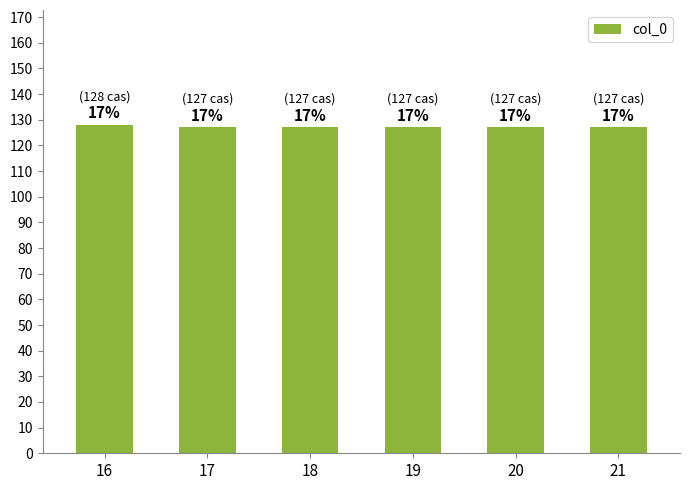

Approximately how many times larger is the value at 20 compared to 19?

1.0